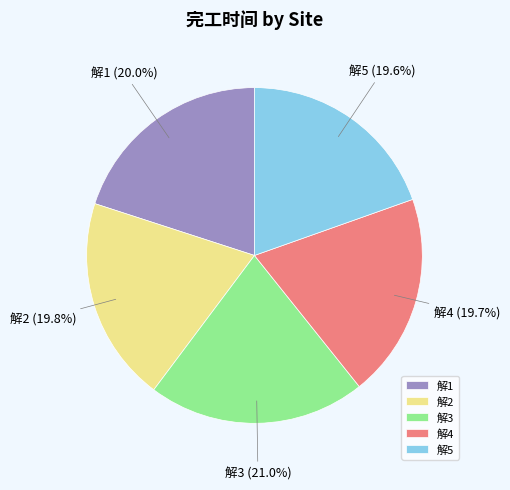

Count the number of slices in the pie.

5